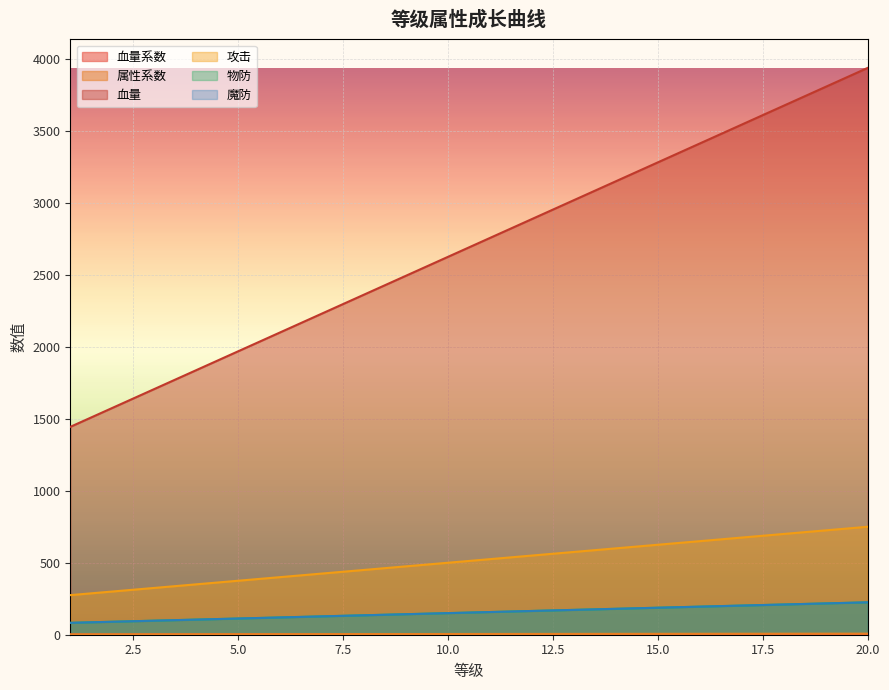

Which series has the largest range (max minus min)?

血量